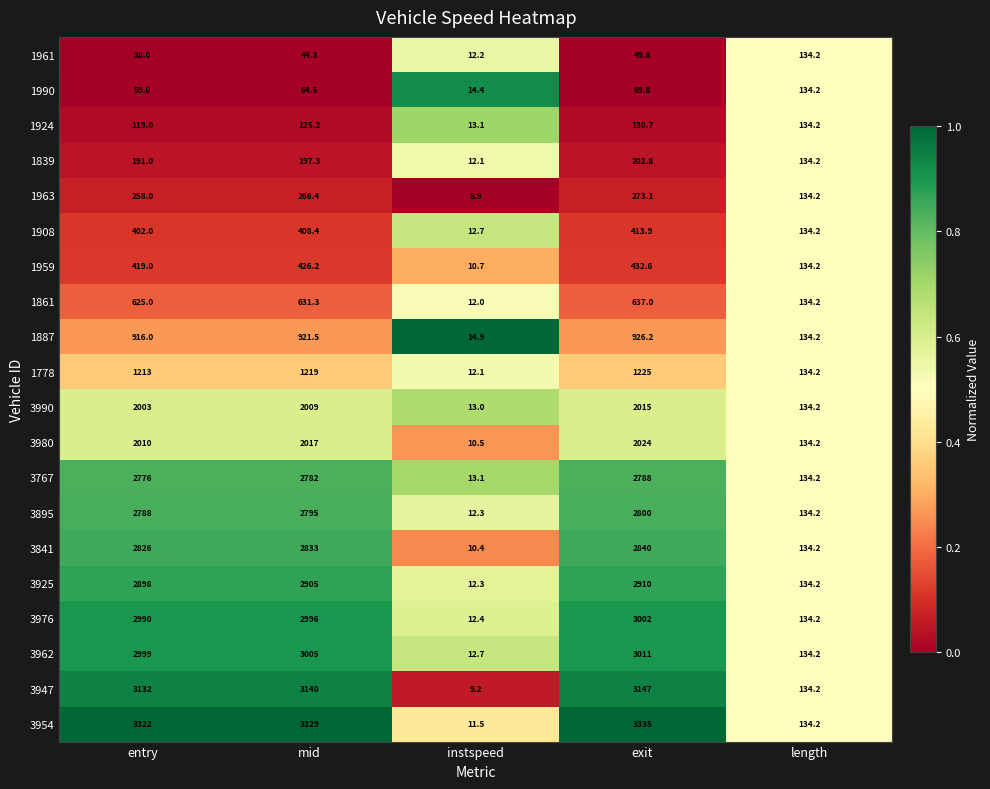

True or false: 3947 has a value of 134.2 at length.

True